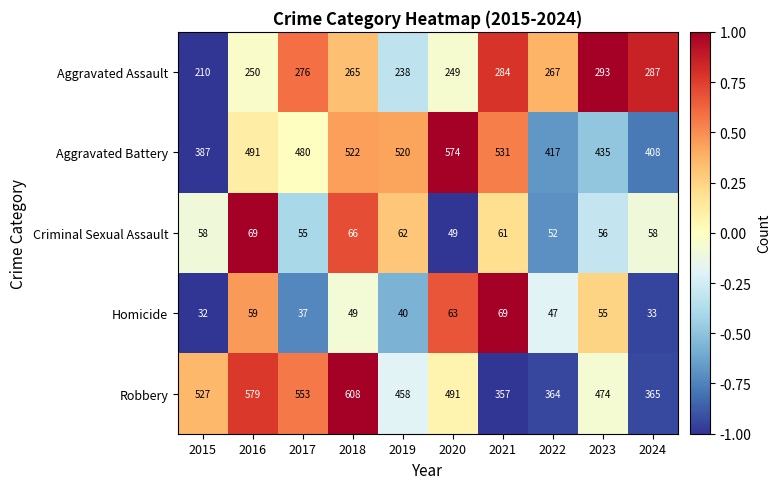

What is the greatest value displayed?

608